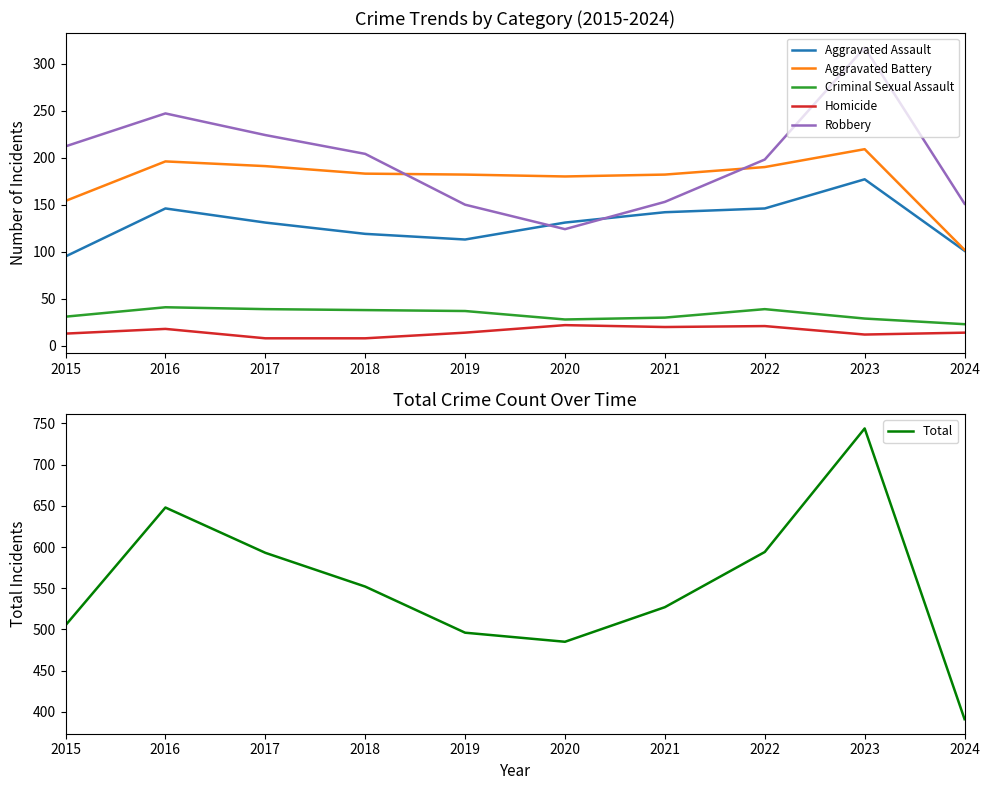

At which category is the sum across all series the highest?

2023